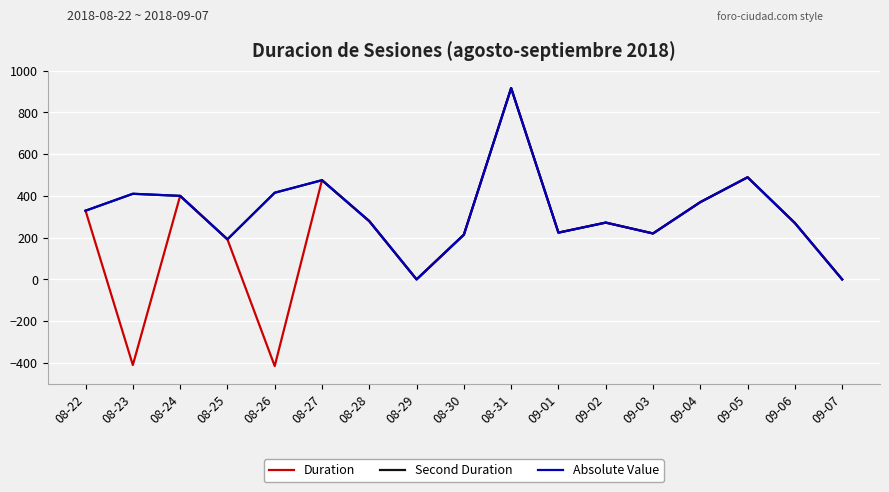

Is this an area chart (filled region under the line)?

No